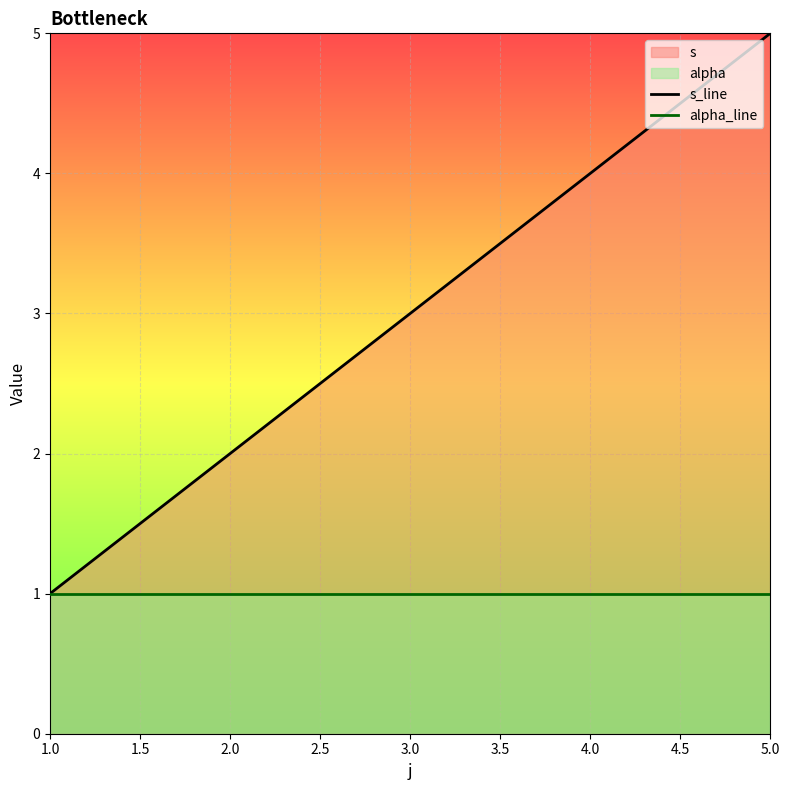

At 1.0, list the series in order from largest to smallest.

s_line, alpha_line